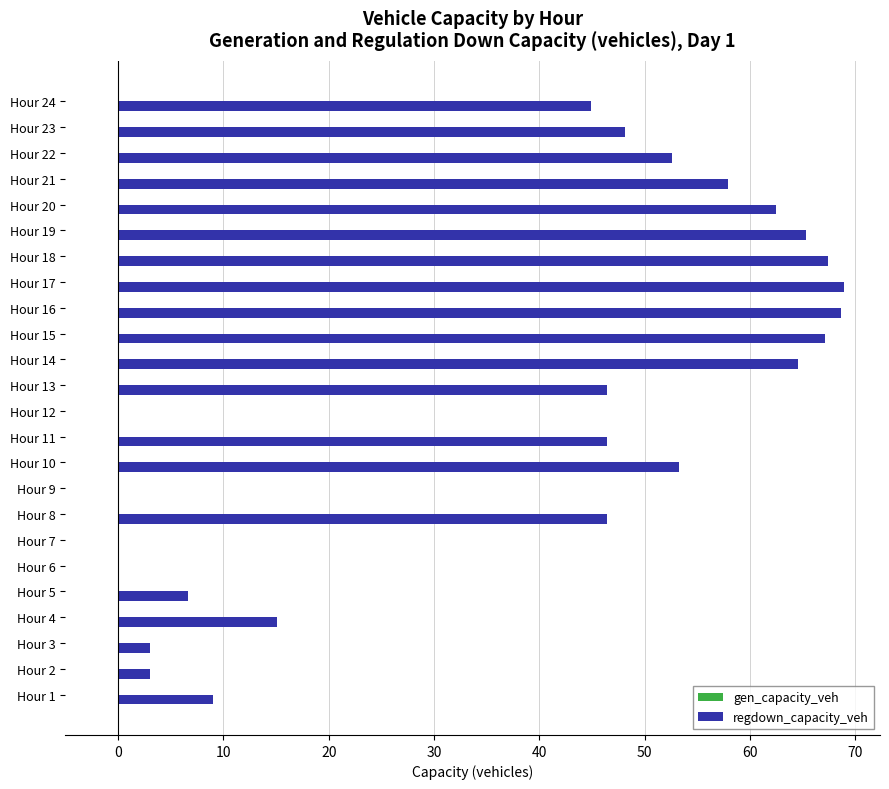

What is the approximate value at Hour 19?

65.3